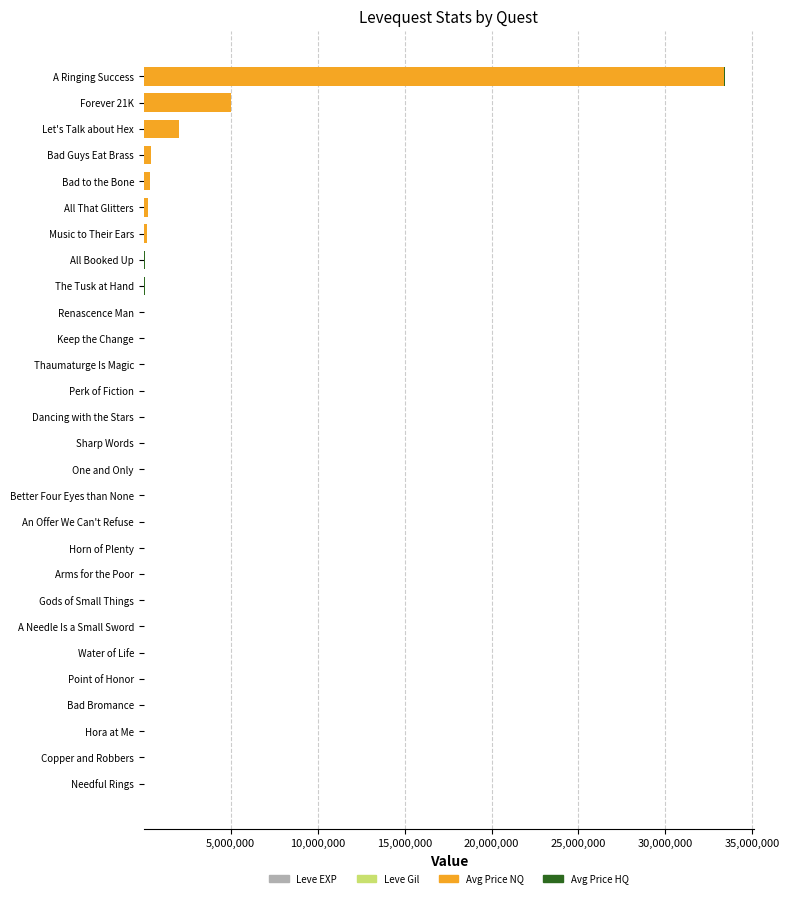

At which category is the sum across all series the highest?

A Ringing Success